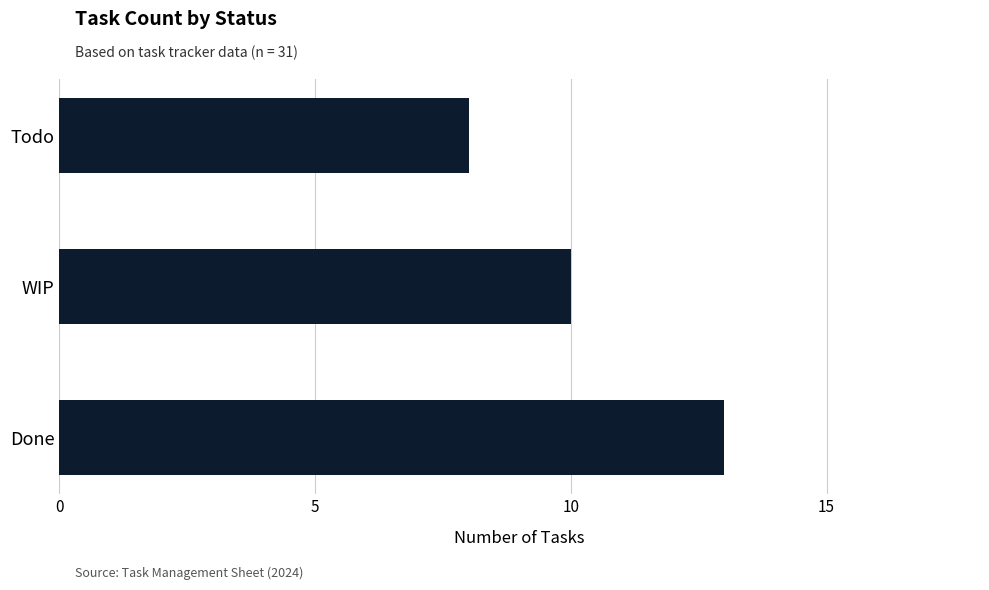

How many values are below 10?

1